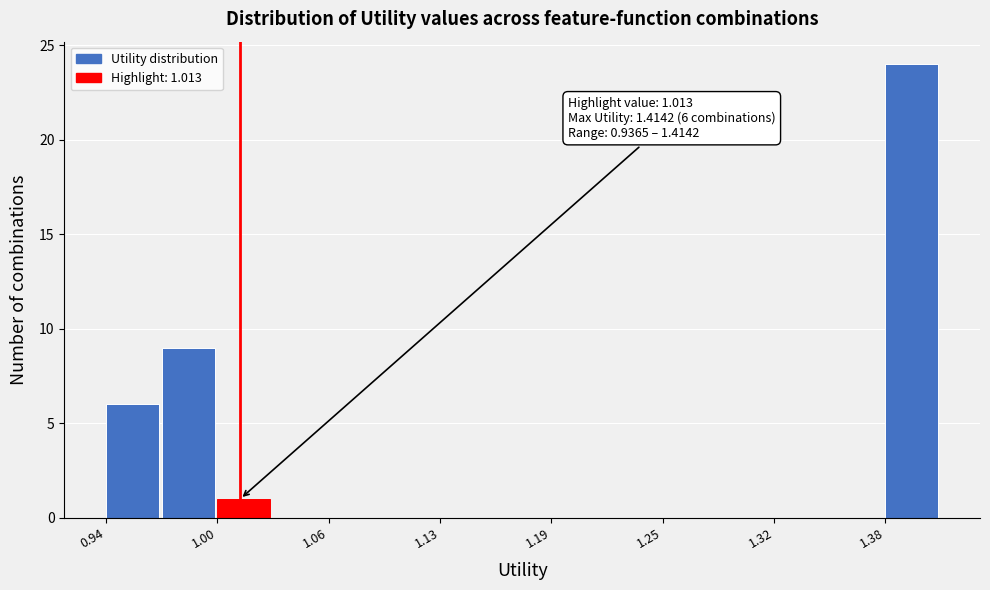

Read against the x-axis, roughly where is the centre of the tallest bar?

1.40